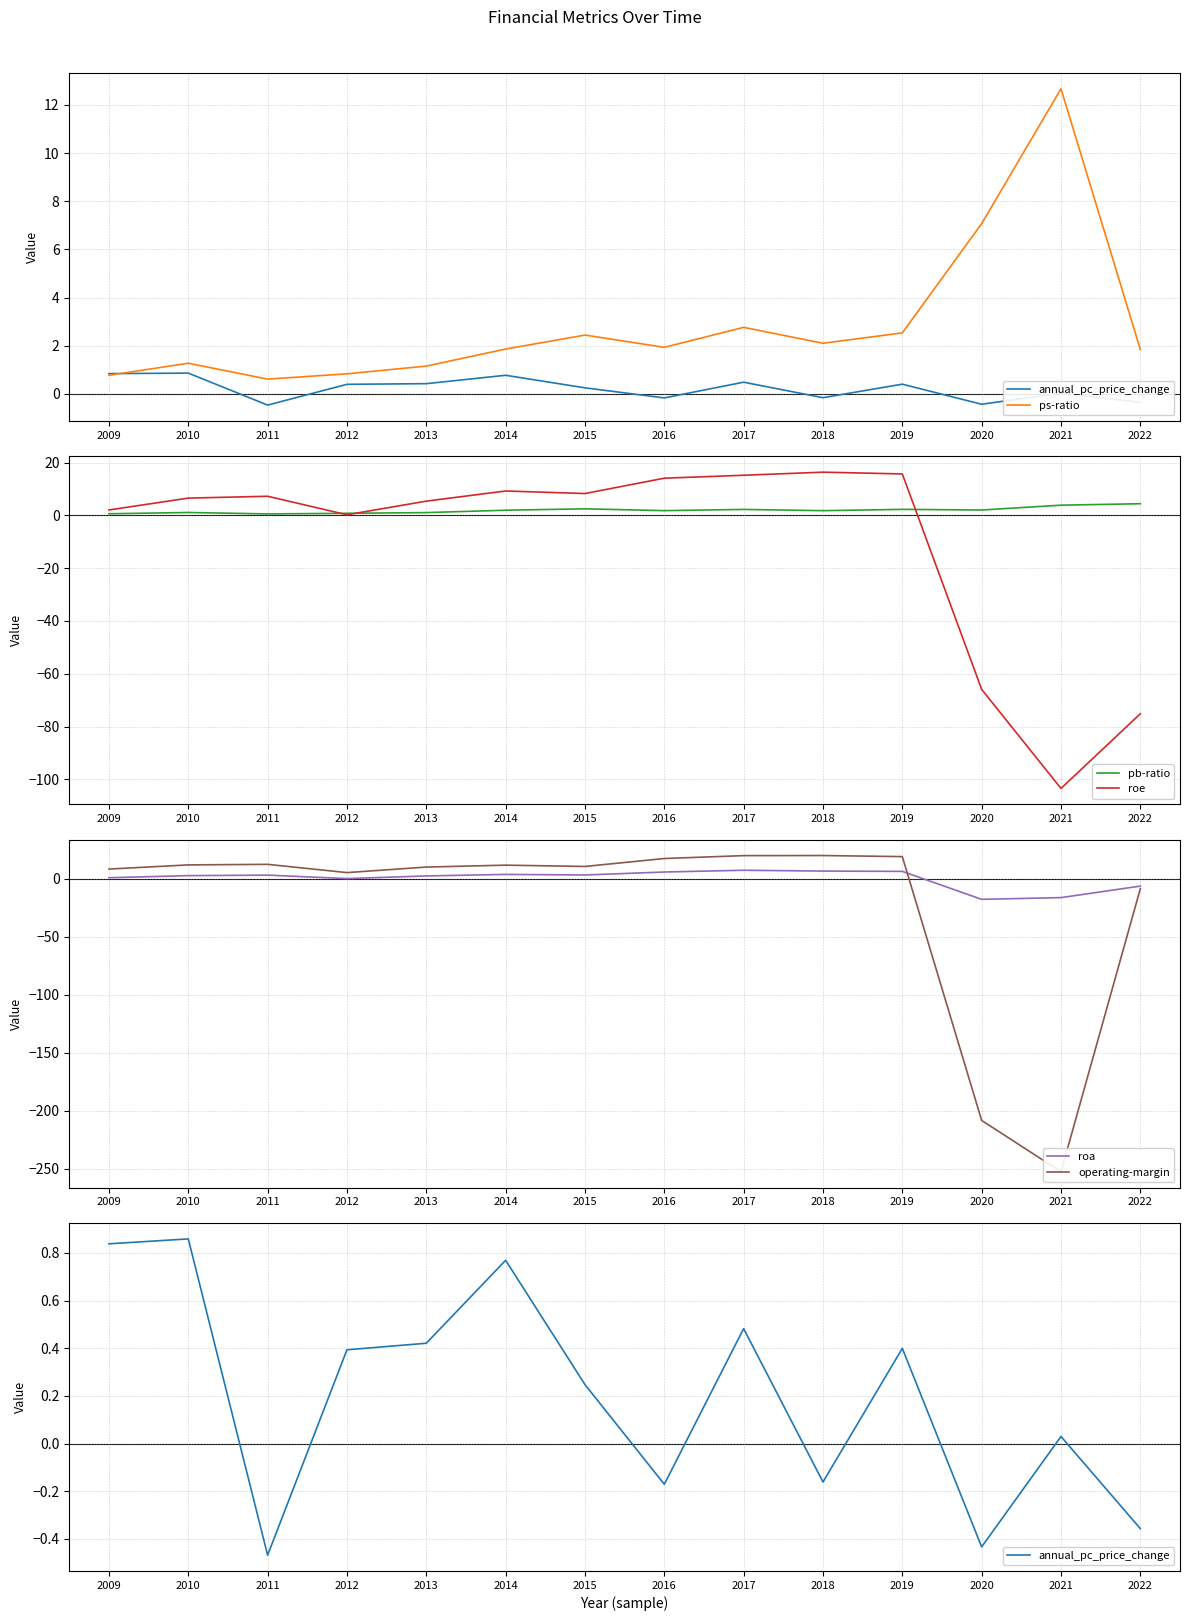

What is the total value across all series at 2017?

47.8